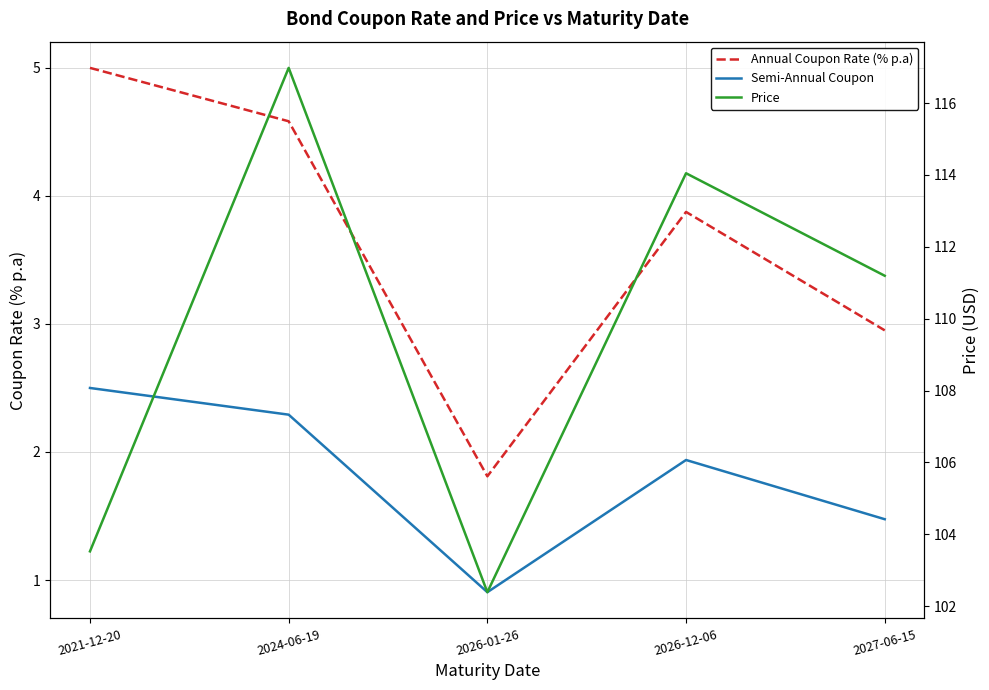

At which category does Annual Coupon Rate (% p.a) reach its first local peak?

2026-12-06